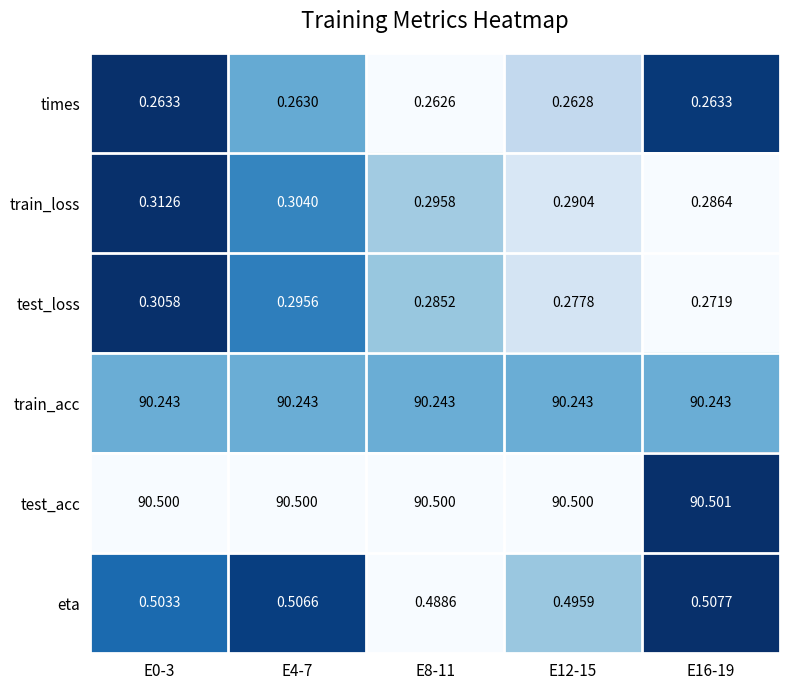

Which series has the largest range (max minus min)?

test_loss